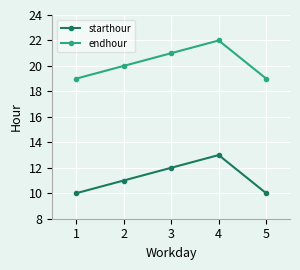

True or false: starthour and endhour cross at least once.

False